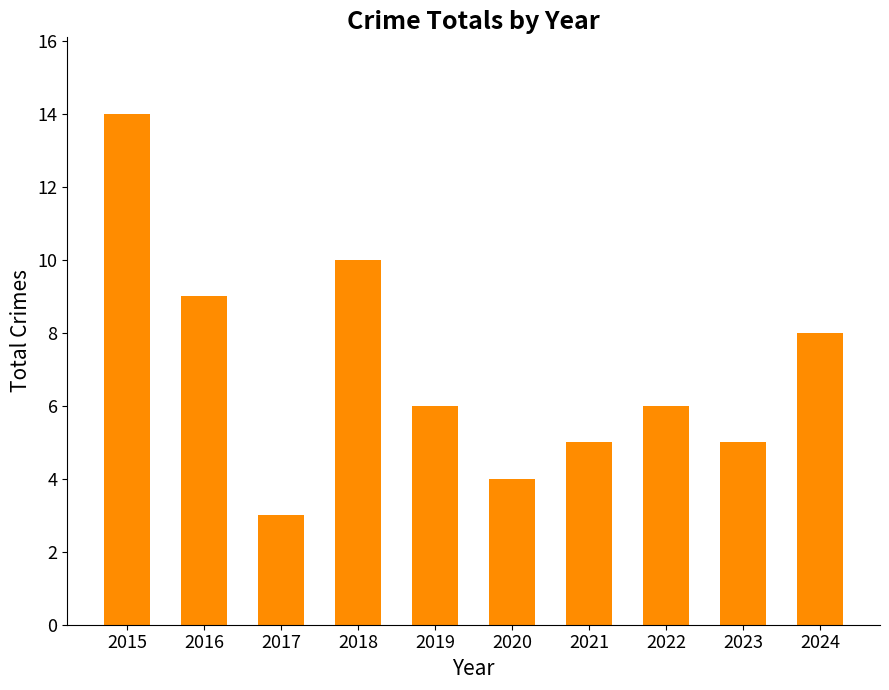

What is the change in value from 2016 to 2020?

-5